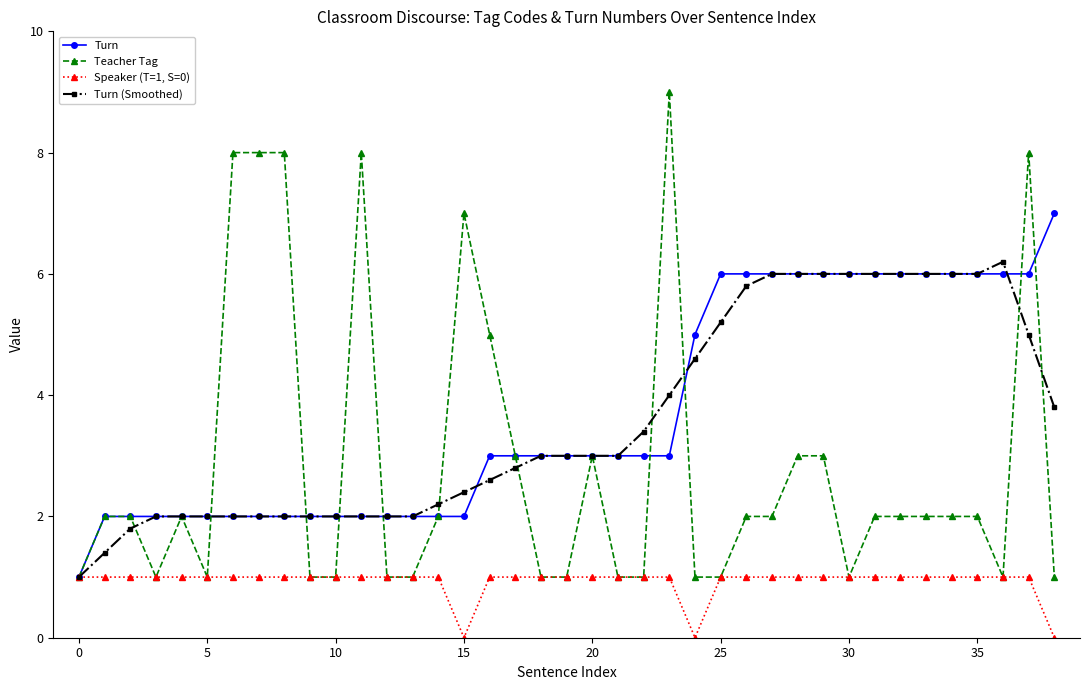

What is the maximum value shown in the chart?

9.0